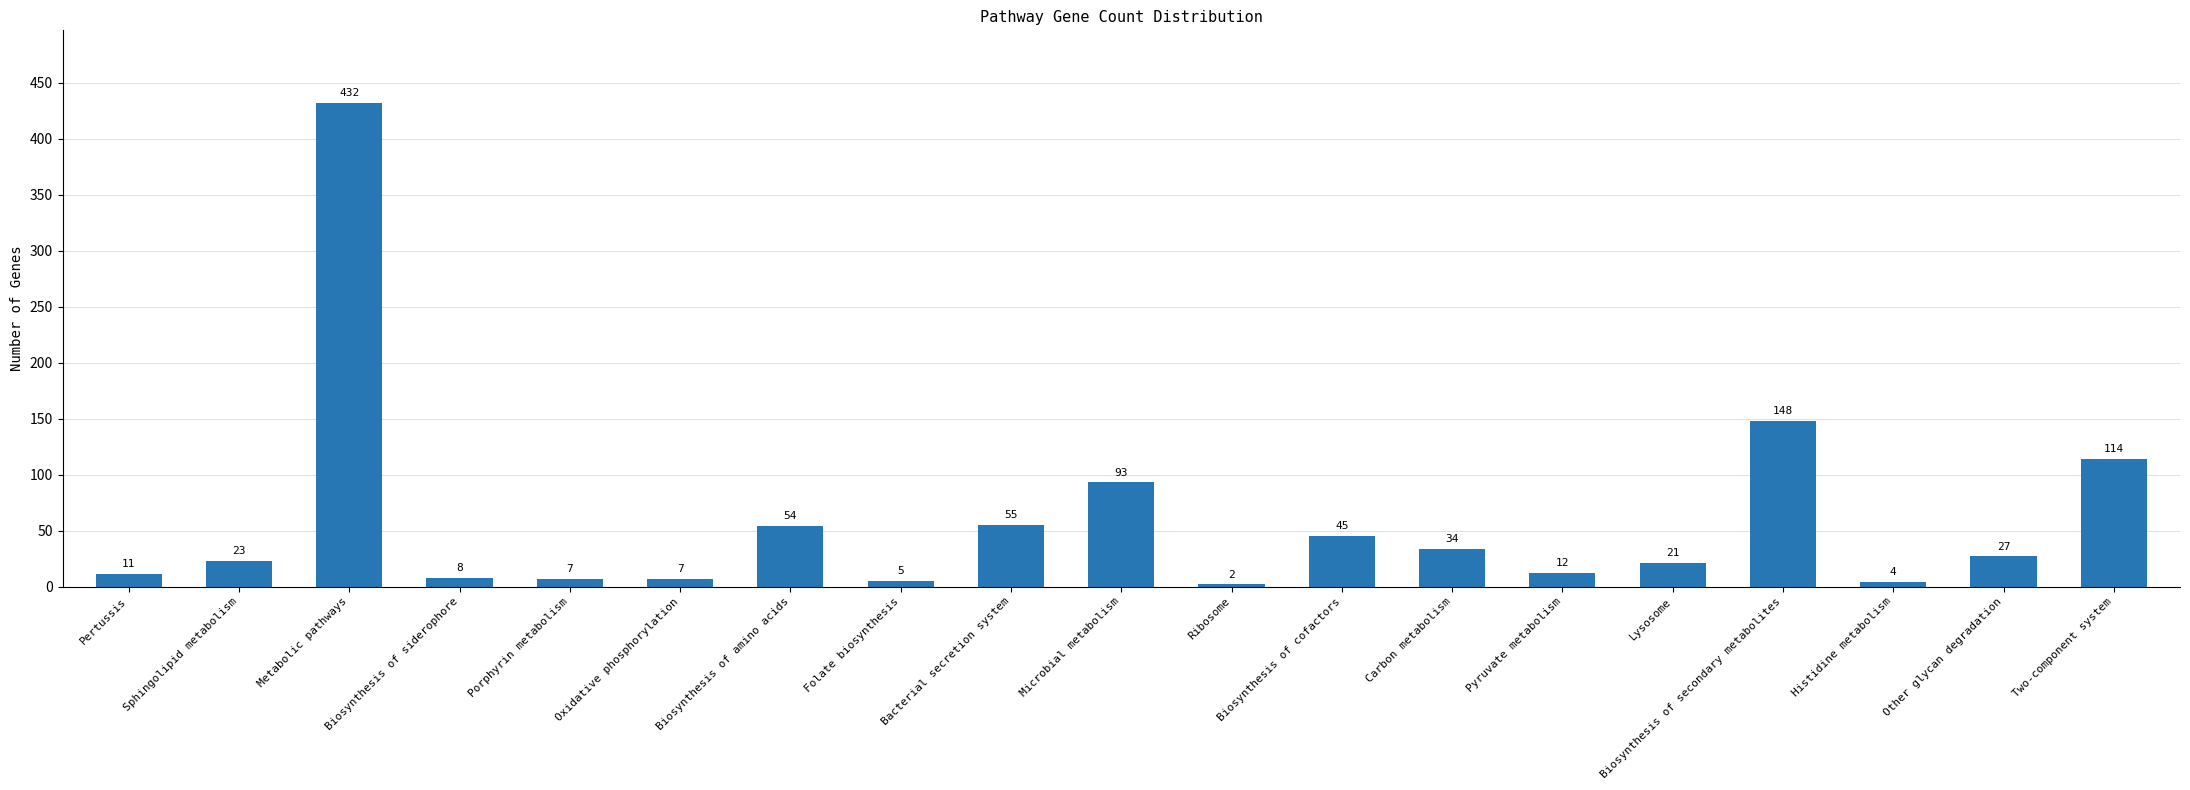

What is the sum of the values at Microbial metabolism and Other glycan degradation?

120